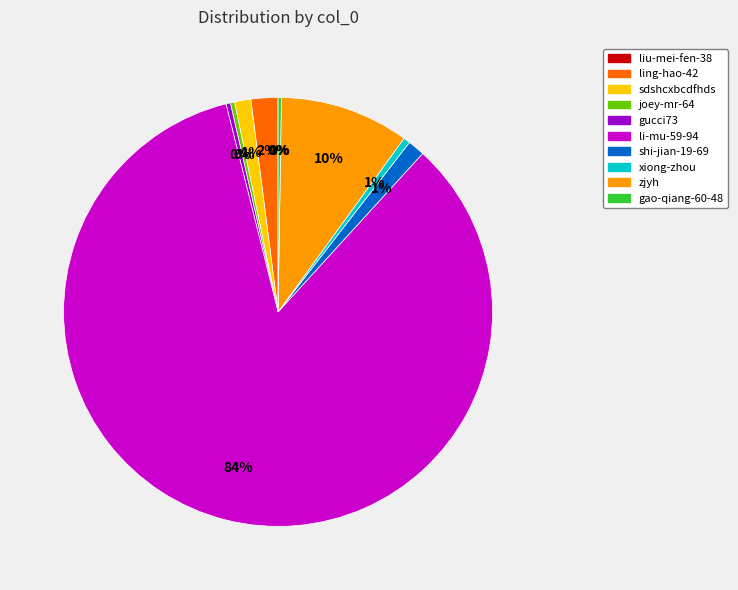

Which has a higher value, joey-mr-64 or li-mu-59-94?

li-mu-59-94